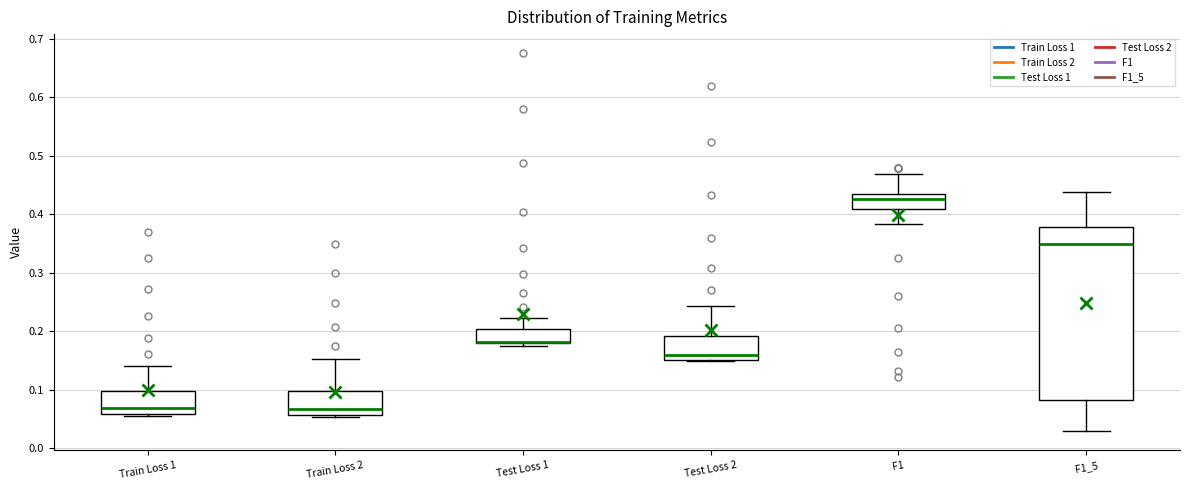

Which box is the tallest, from its lower edge to its upper edge?

F1_5